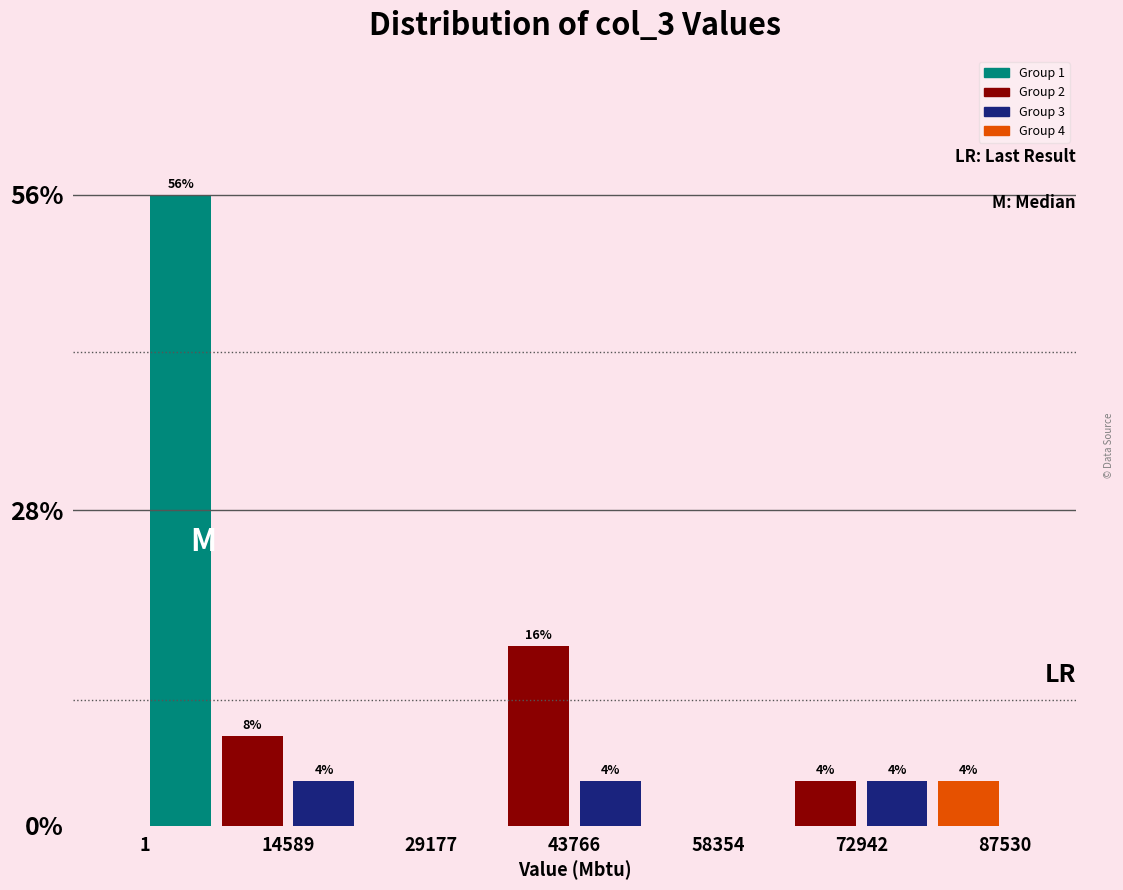

Around what value on the x-axis is the tallest bar? Give the approximate position of its centre, as read against the axis.

4000